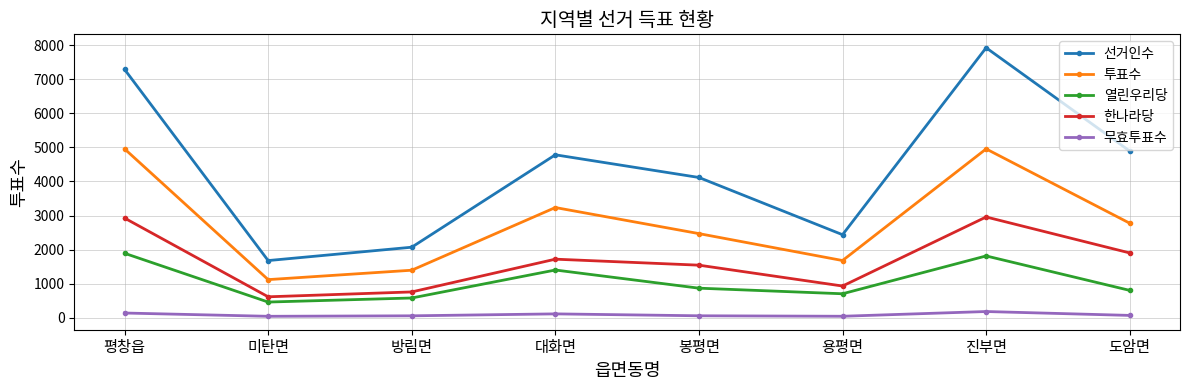

What is the label of the 8th point from the left?

도암면